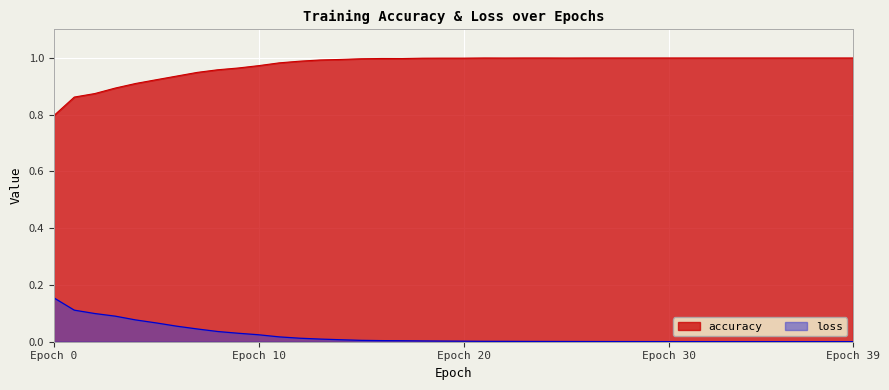

True or false: accuracy and loss cross at least once.

False